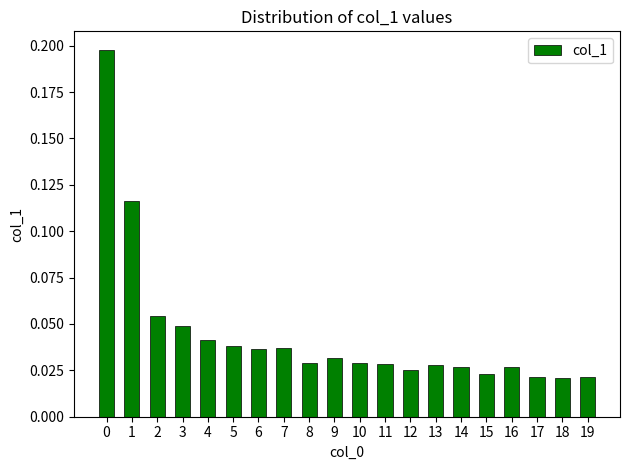

What is the sum of all values?

0.9